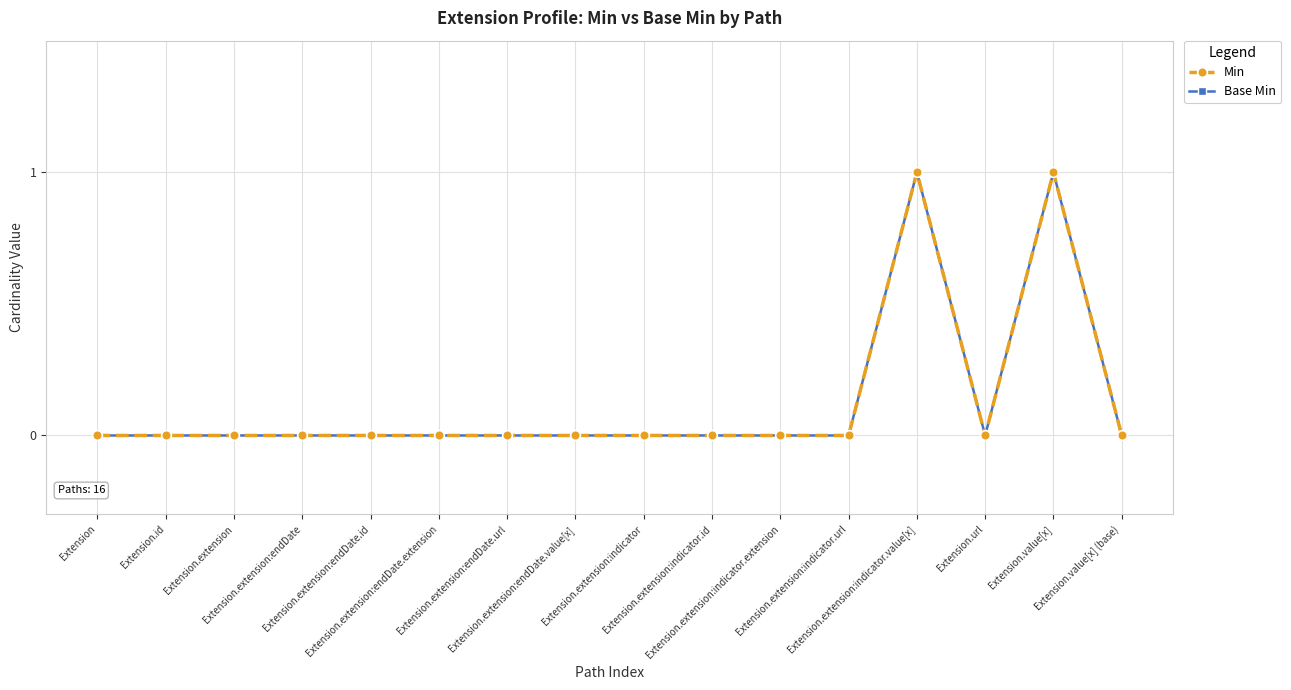

At which label does Min reach its peak?

Extension.extension:indicator.value[x]